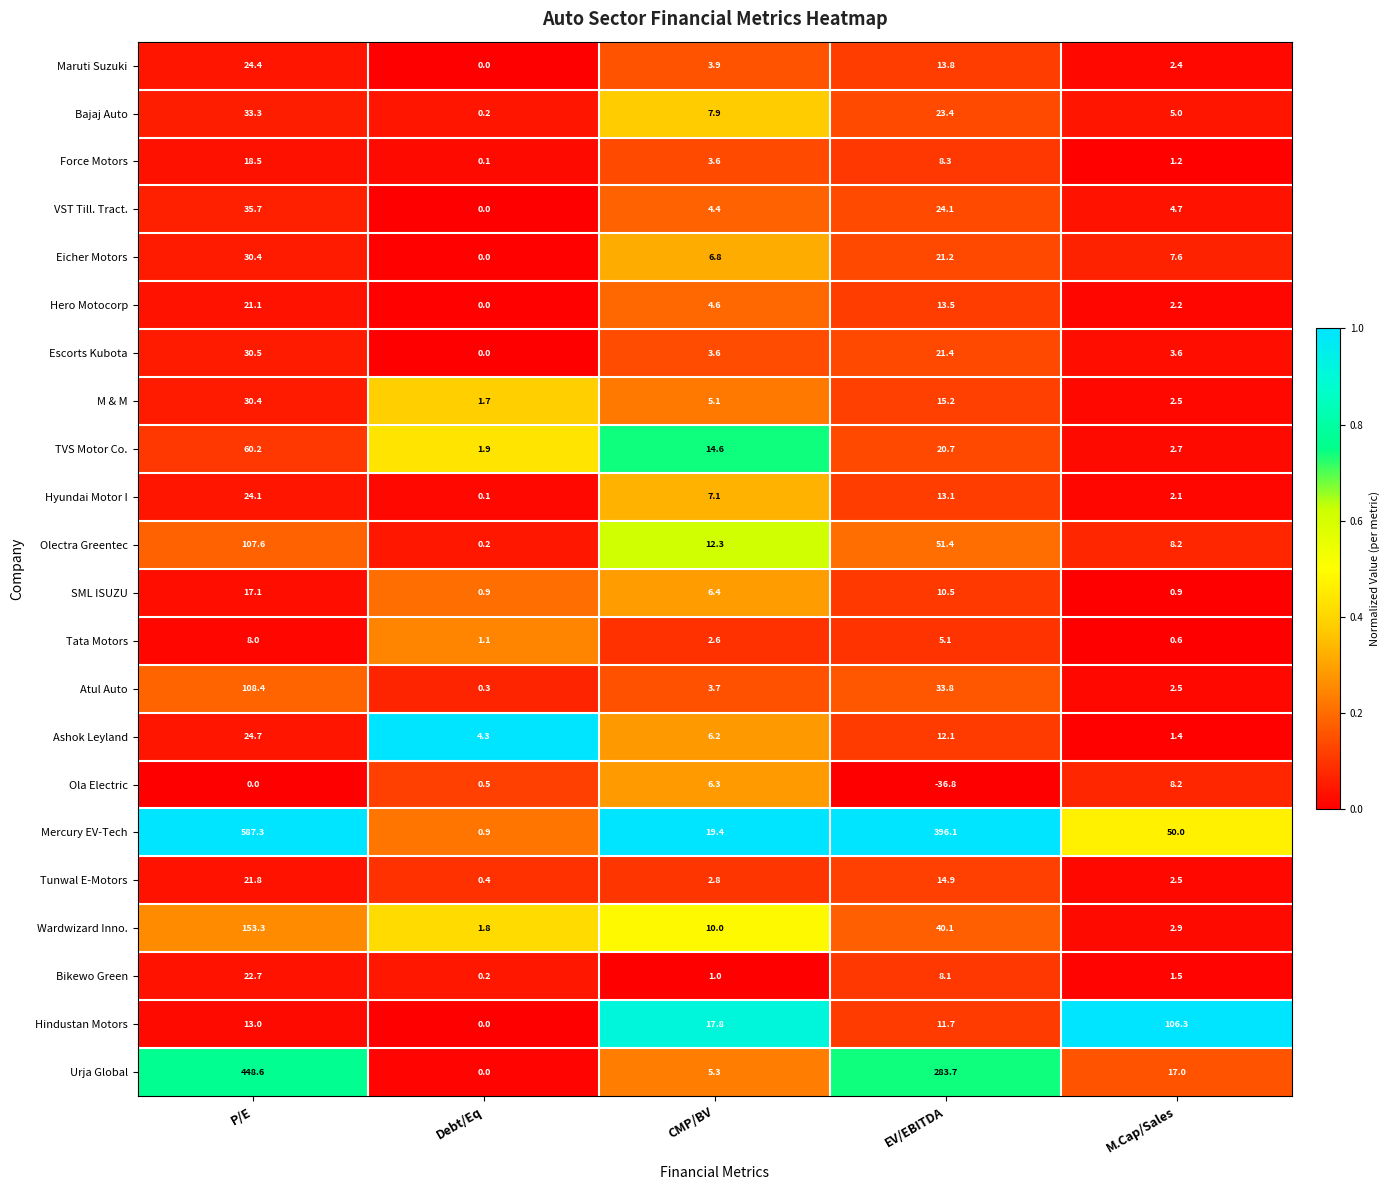

At which category is the sum across all series the highest?

P/E